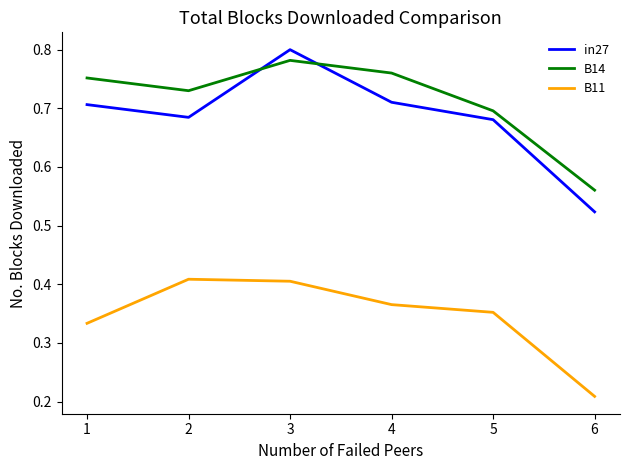

The B11 series shows 0.4 at 4. True or false?

True